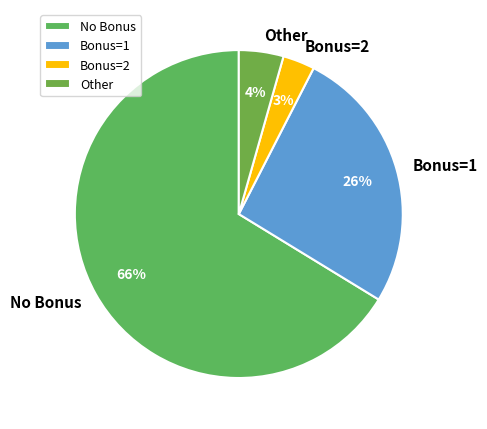

What percentage is the Other slice, to the nearest percent?

4%